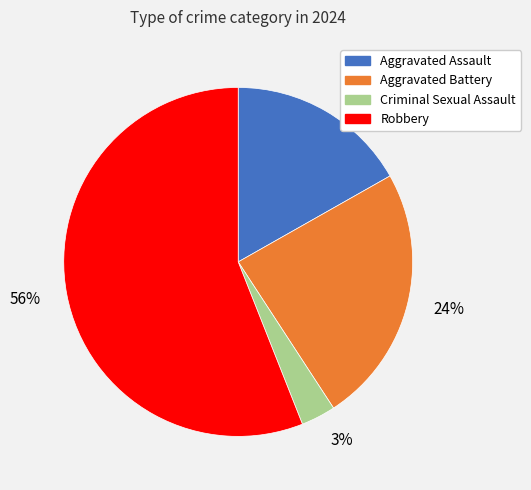

Which has a higher value, 24% or 3%?

24%